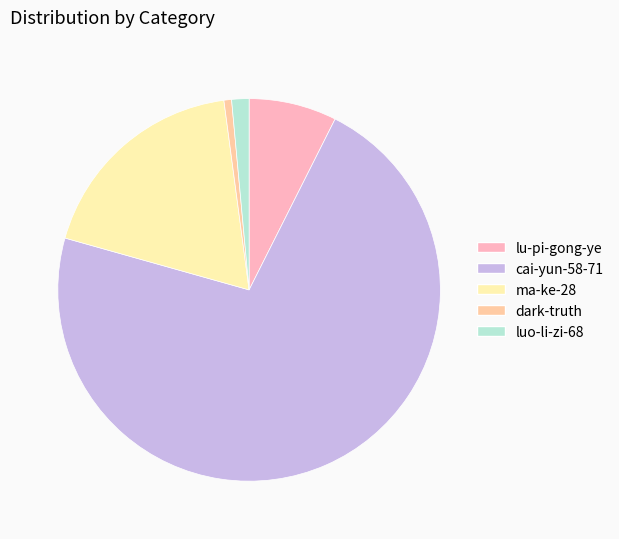

Which slice is the smallest?

dark-truth